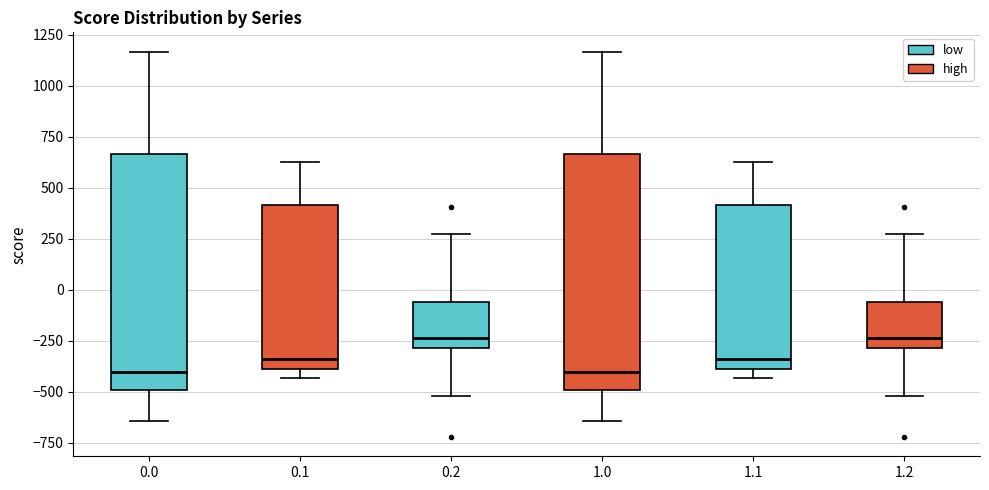

Where does the median line of the box at x = 0.1 sit on the y-axis? The values are not printed on the chart, so give them approximately, as read against the axis.

-350